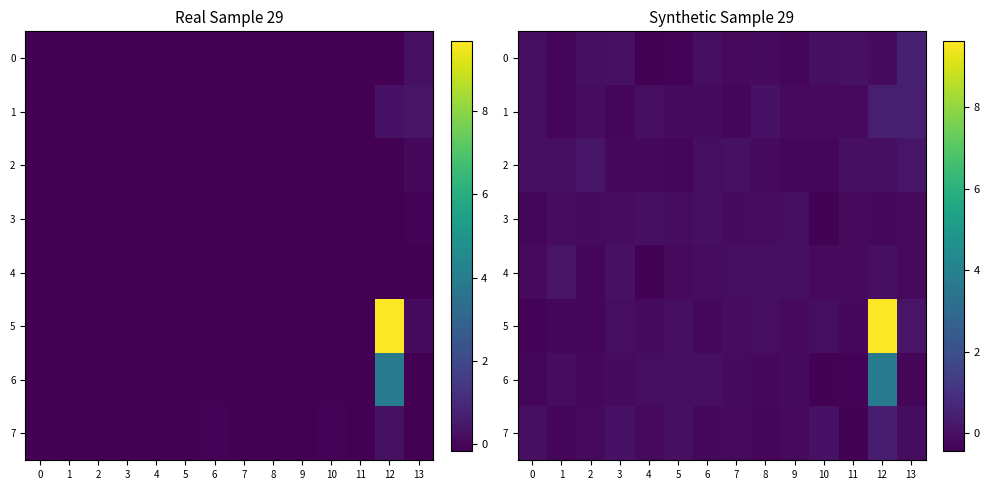

What is the total value across all series at 2?

-1.1